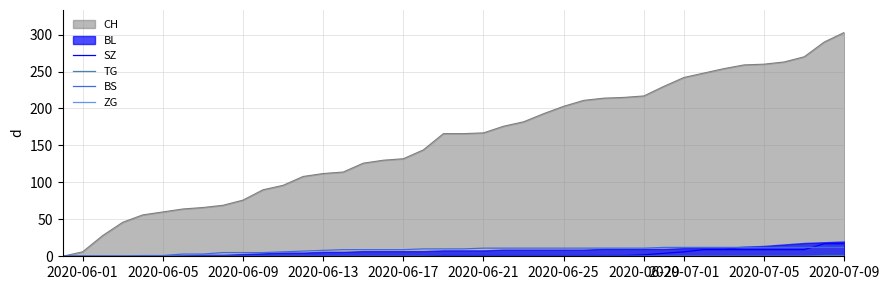

How many times do BS and SZ cross each other?

1